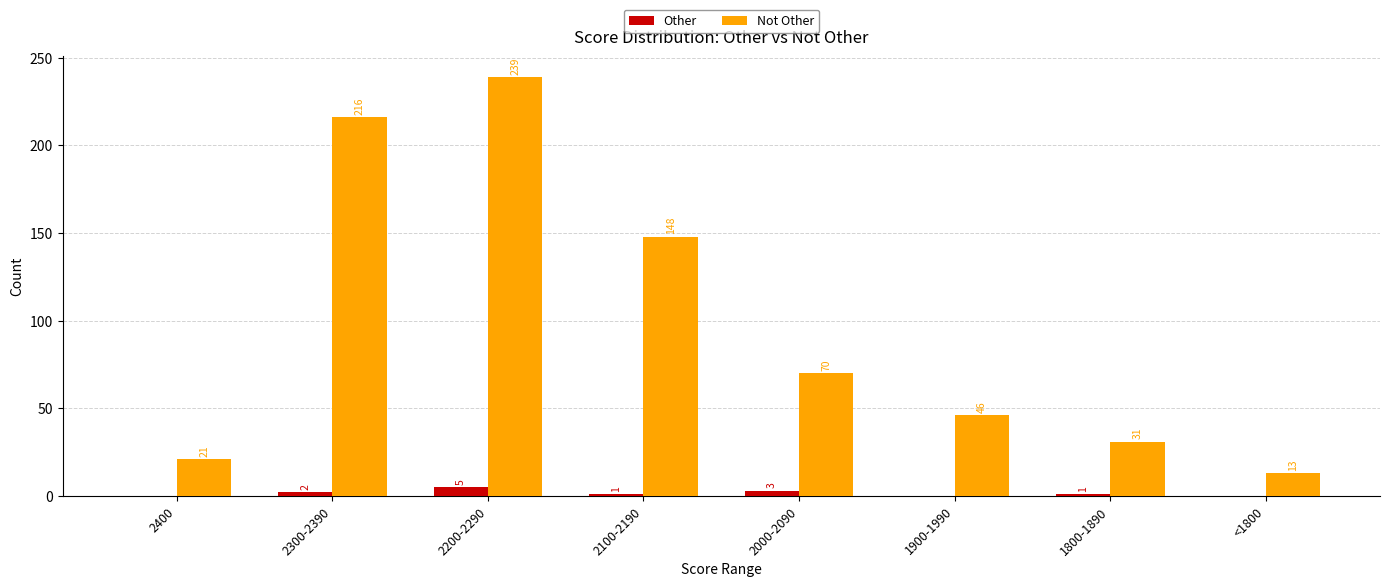

Which series changed the most between 2300-2390 and 2100-2190?

Not Other